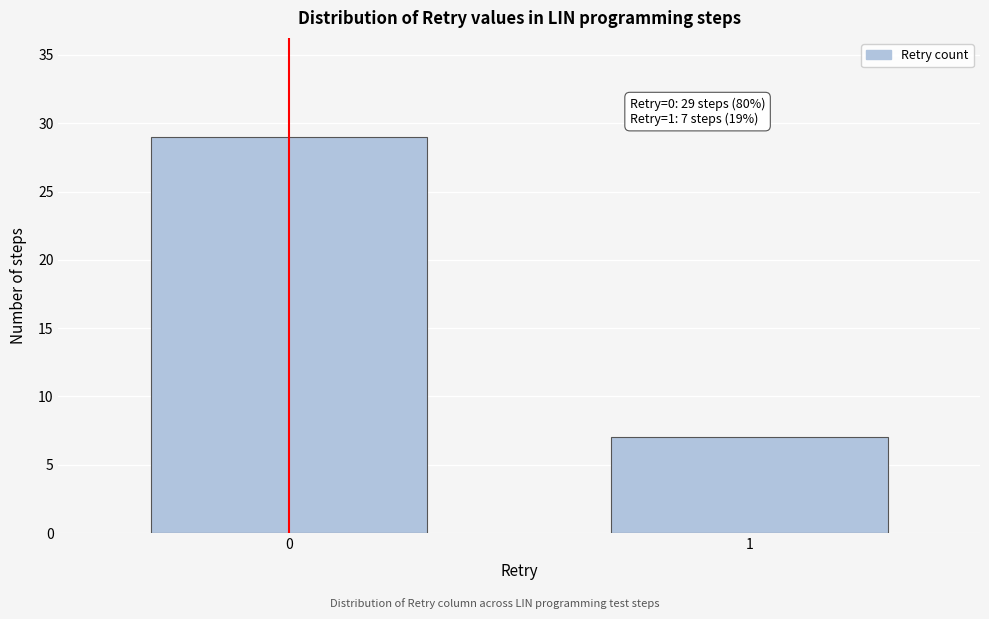

Reading left to right, extract all data points from this chart.

29	7